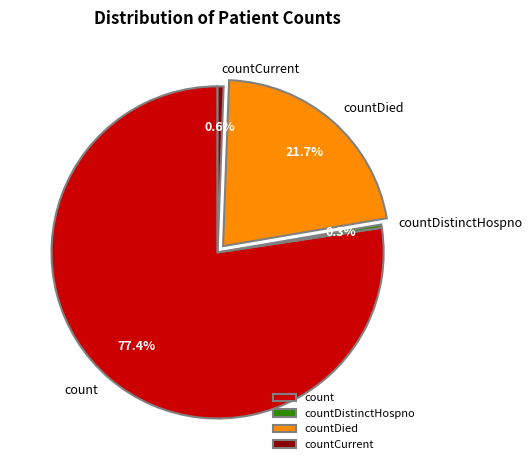

True or false: countDistinctHospno accounts for 0% of the total.

True